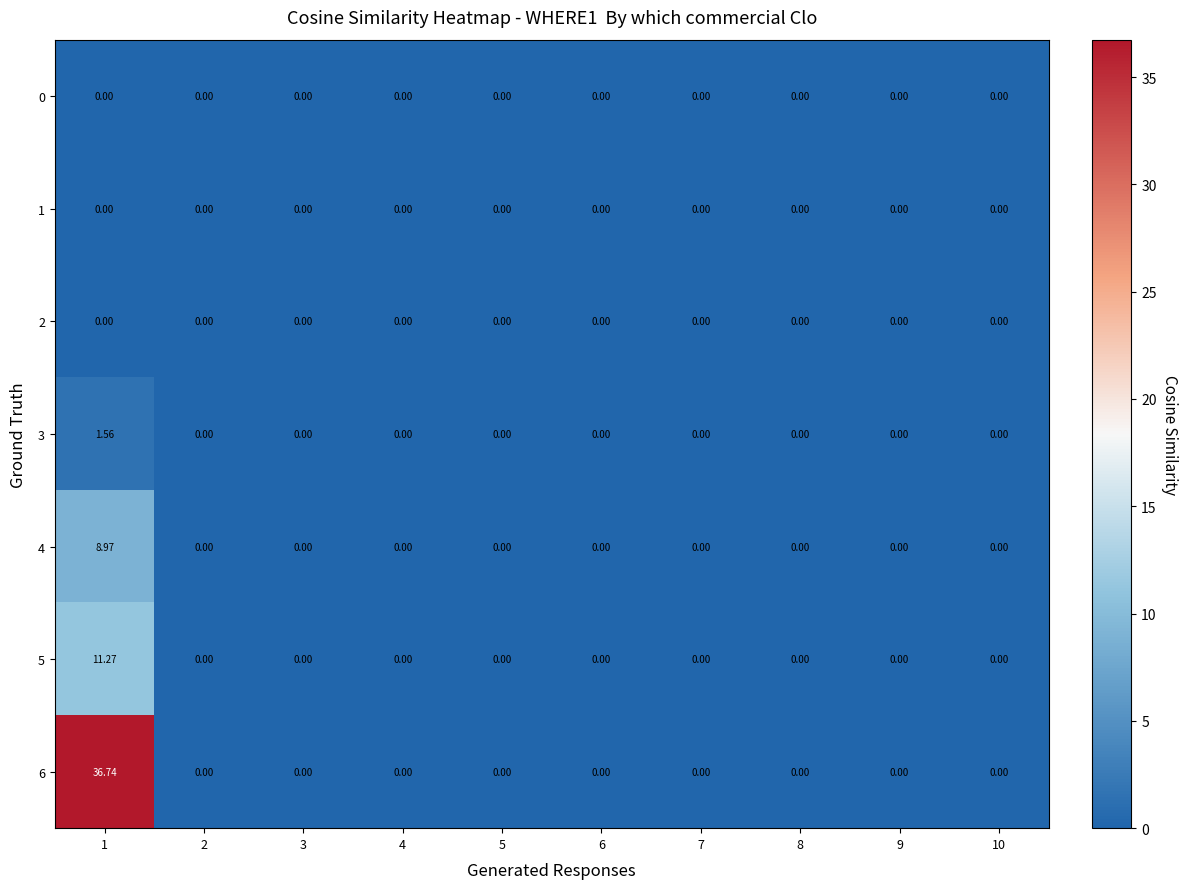

Count the number of categories in the chart.

10